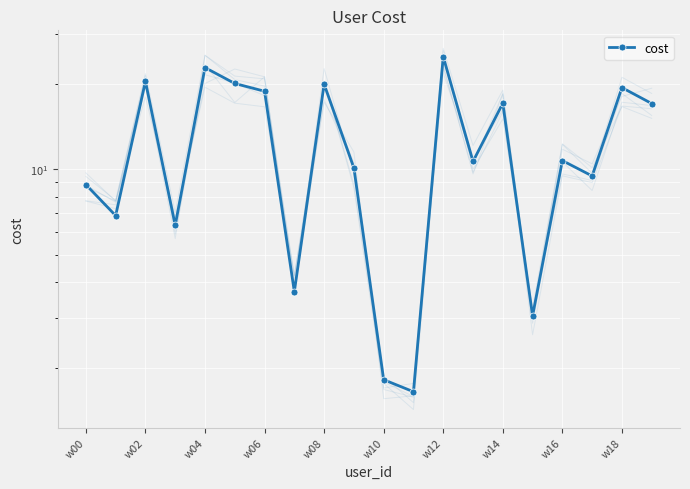

Count the number of categories in the chart.

20